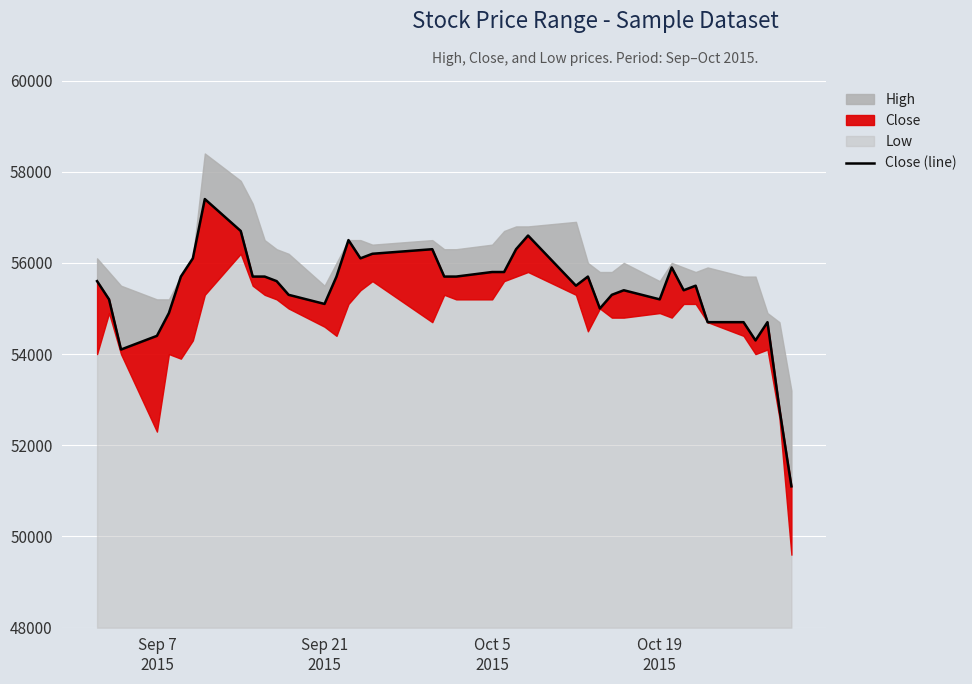

How many interior local peaks (higher than both neighbors) does the data have?

9